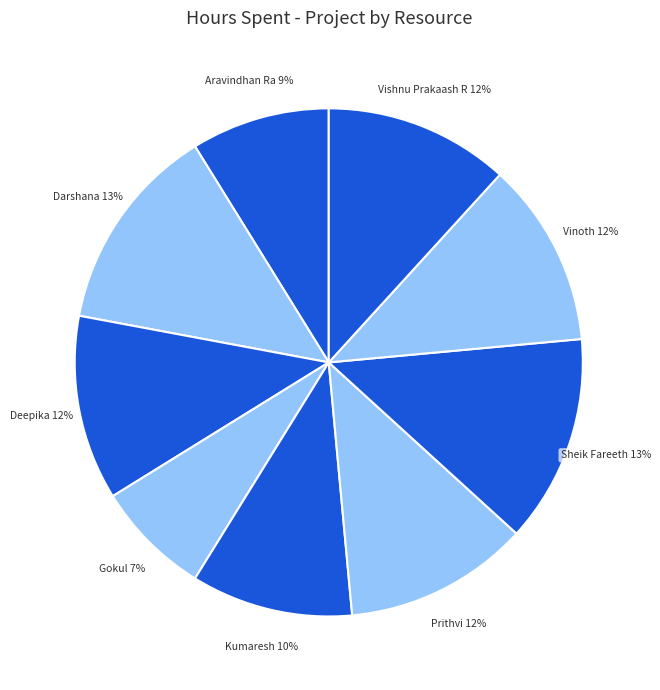

Approximately how many times larger is the value at Darshana compared to Vishnu Prakaash R?

1.1